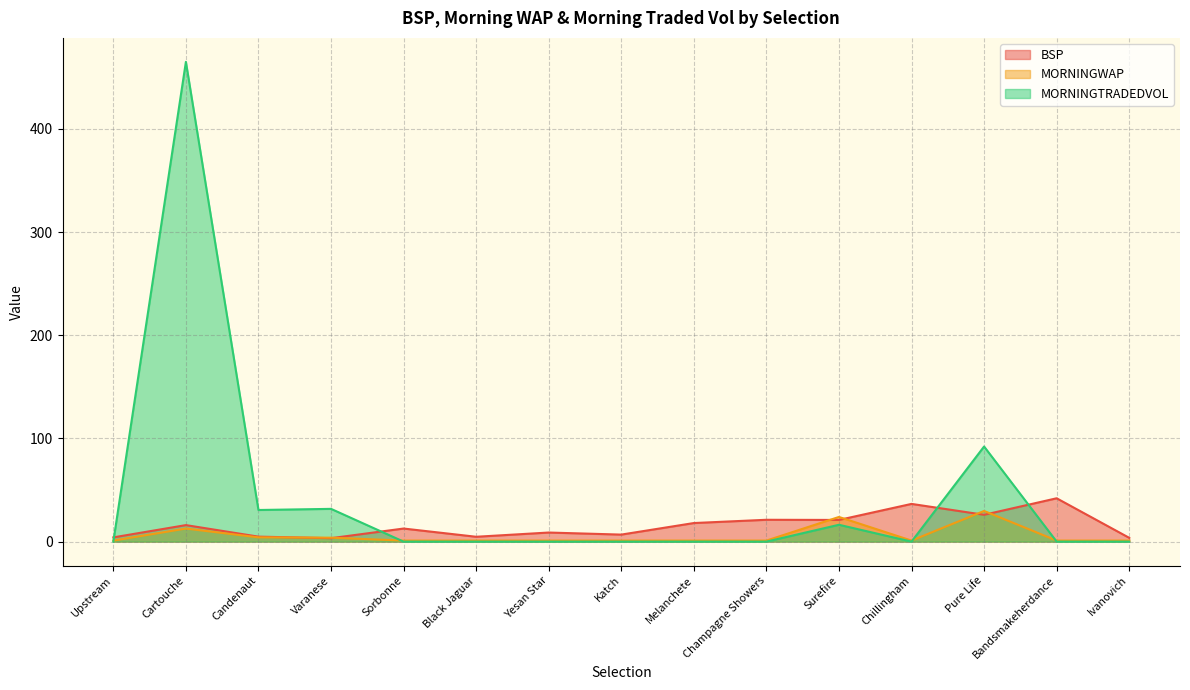

What is the greatest value displayed?

464.9